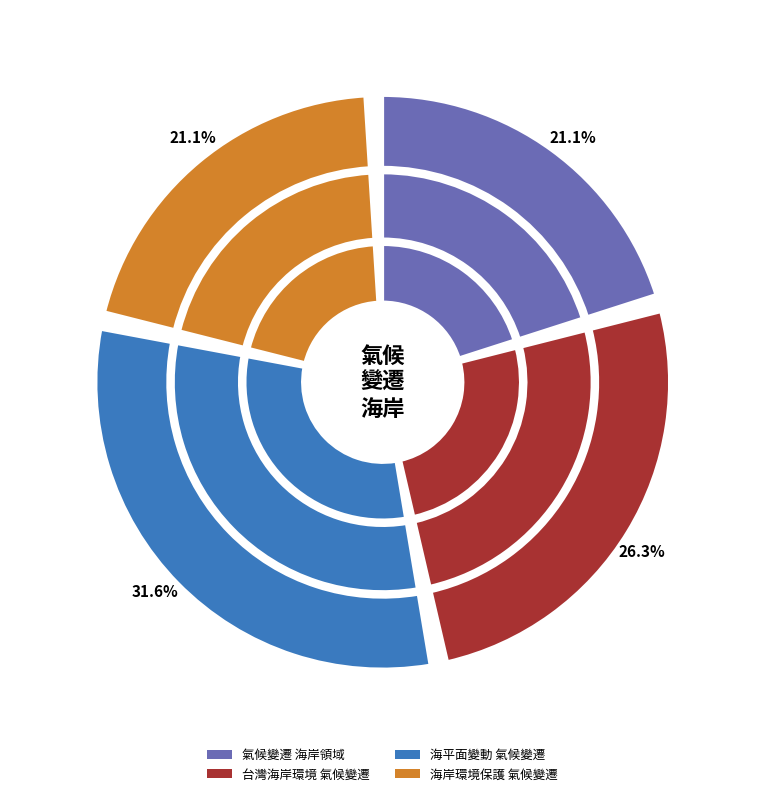

Count the number of slices in the pie.

4